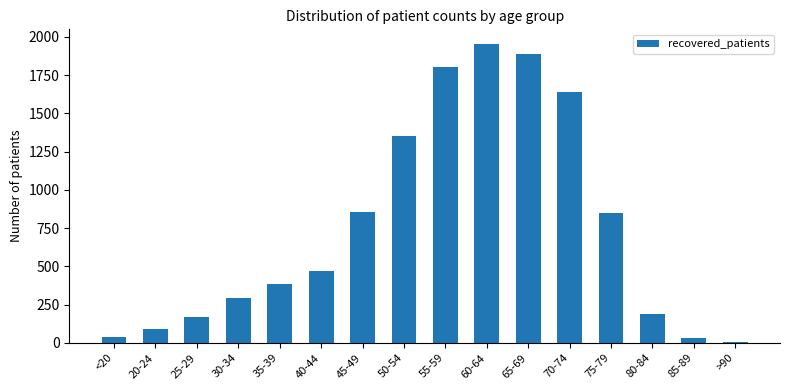

The value at 45-49 is 475. True or false?

False